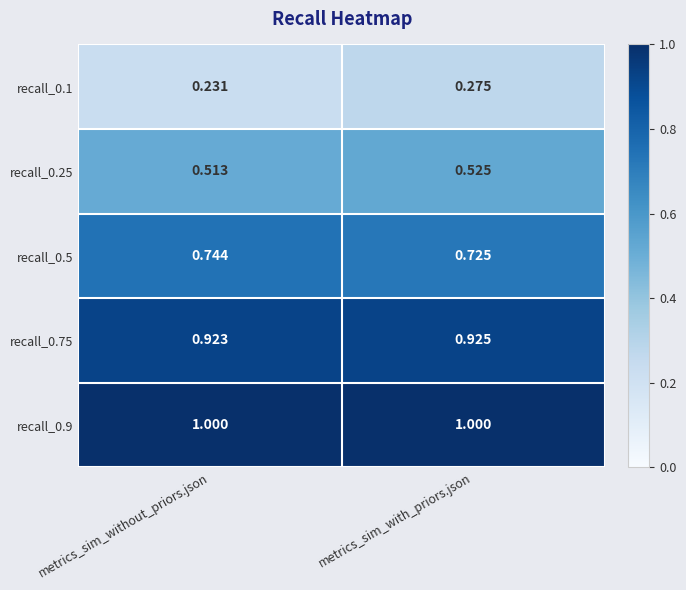

Is the value of recall_0.5 at metrics_sim_without_priors.json greater than the value of recall_0.9 at metrics_sim_with_priors.json?

No